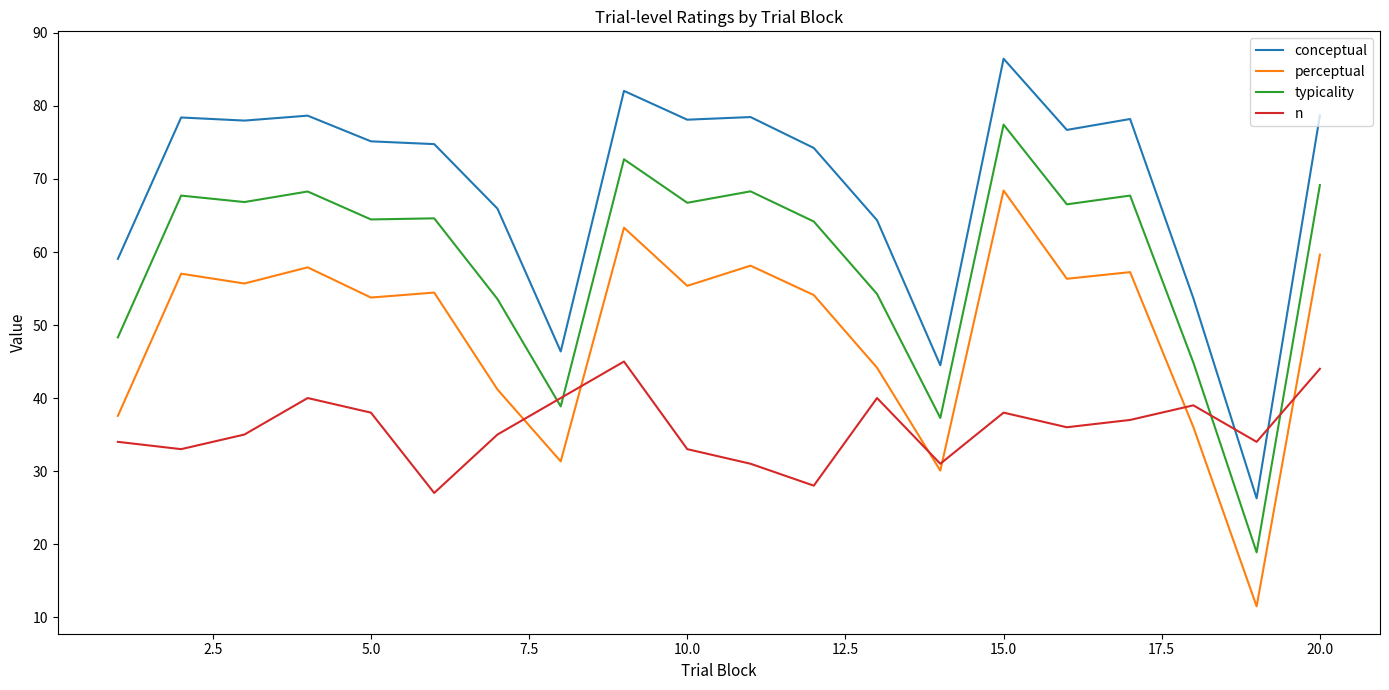

What is the minimum value shown in the chart?

11.5